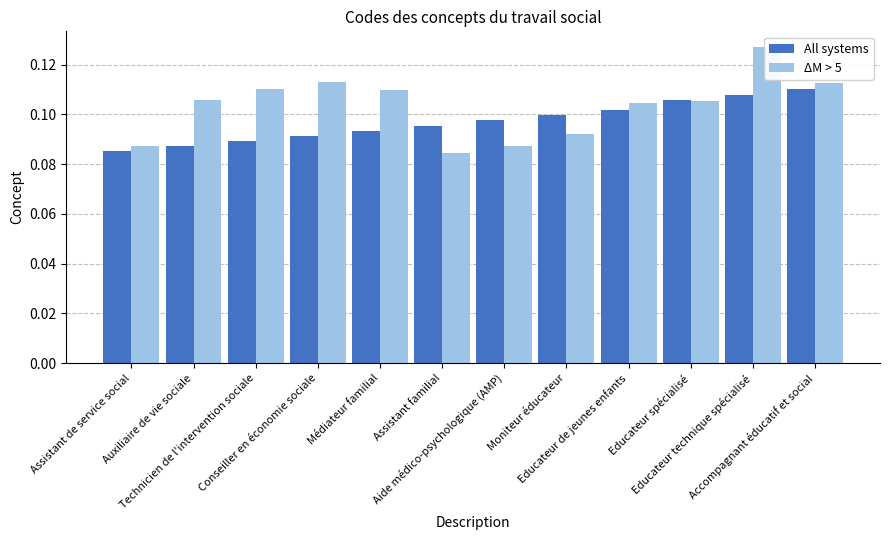

Which series changed the most between Conseiller en économie sociale and Educateur spécialisé?

All systems